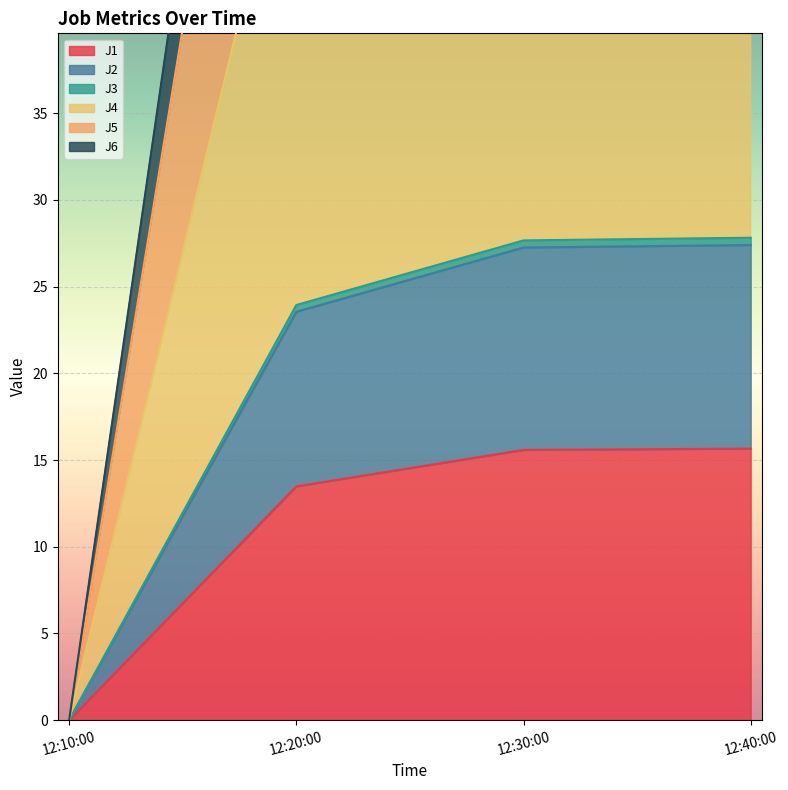

True or false: J1 has more than 1 points higher than both neighbors.

False